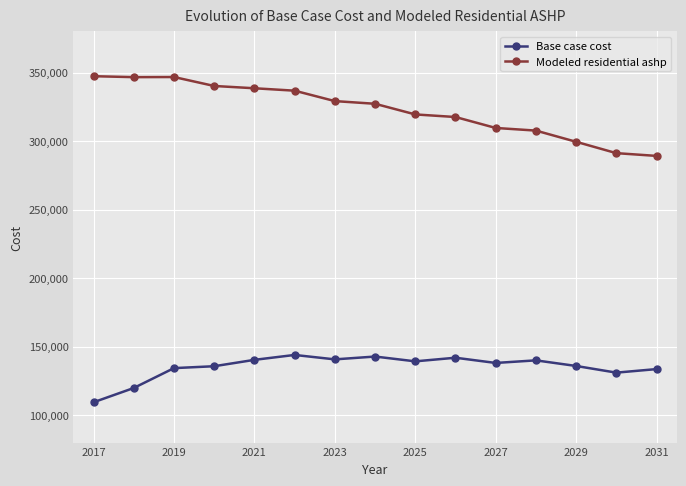

True or false: Base case cost and Modeled residential ashp cross at least once.

False